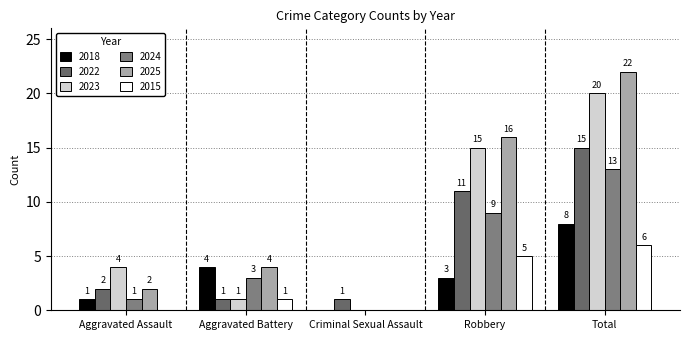

How many groups of bars are there?

5